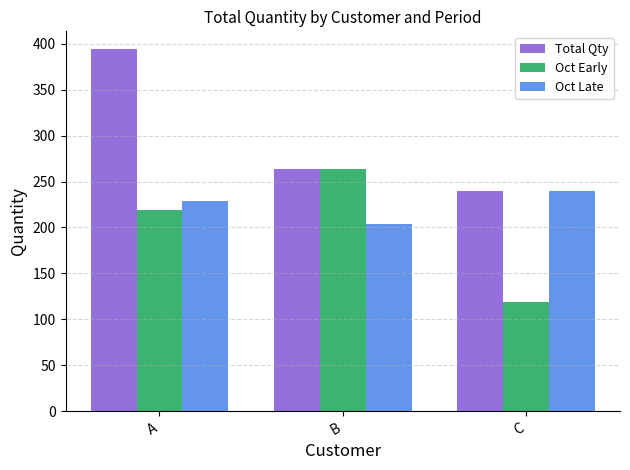

True or false: Oct Early has a value of 98 at A.

False